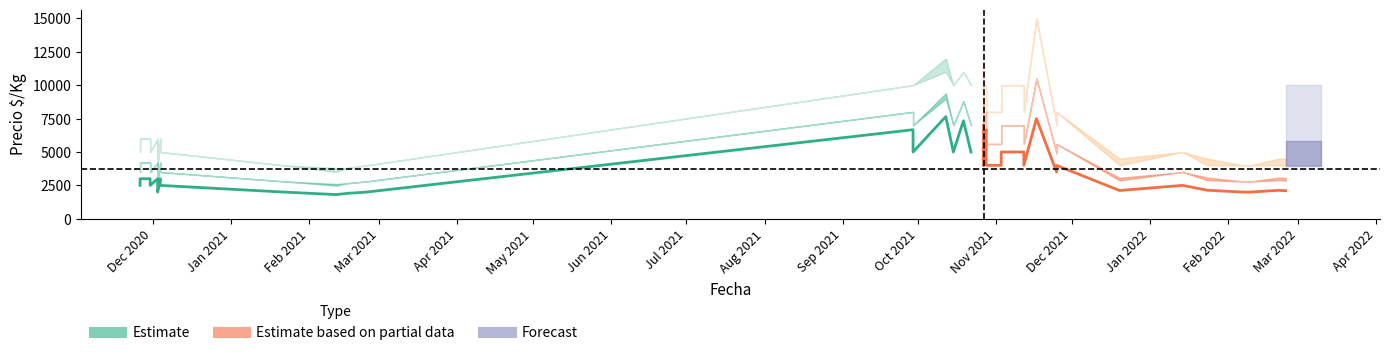

At how many categories does at least one series exceed 7284?

3